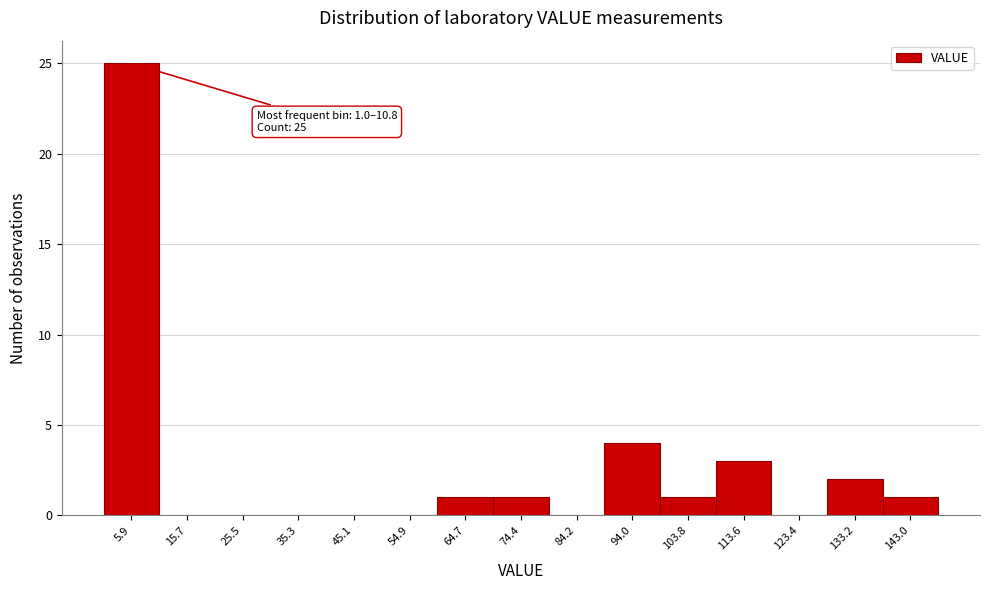

Which range on the x-axis has the tallest bar?

1 to 11